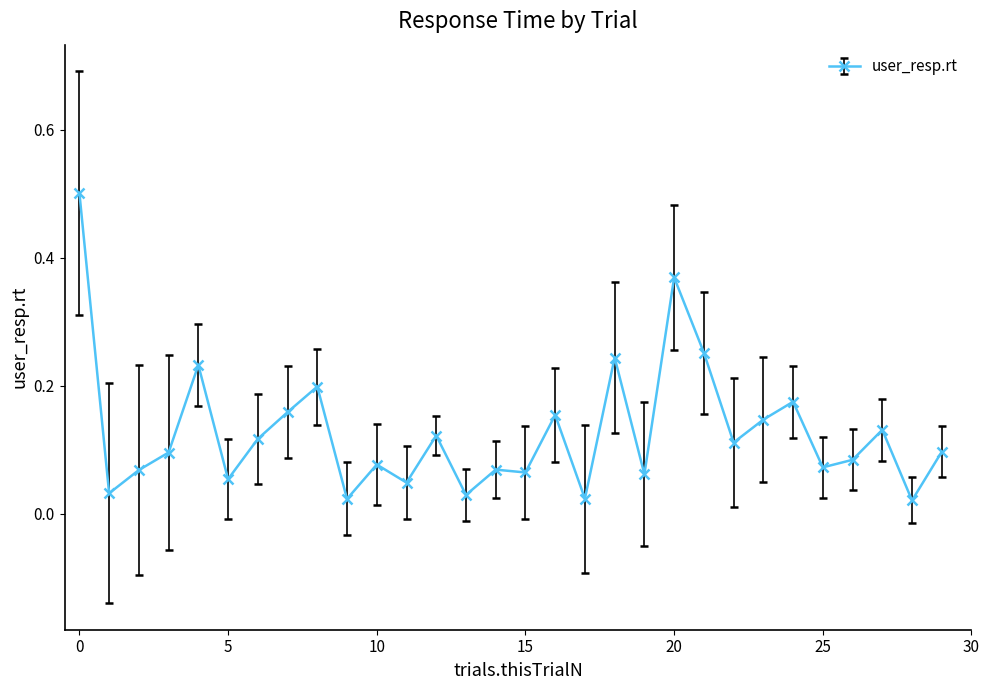

True or false: there are more than 0 points higher than both neighbors.

True